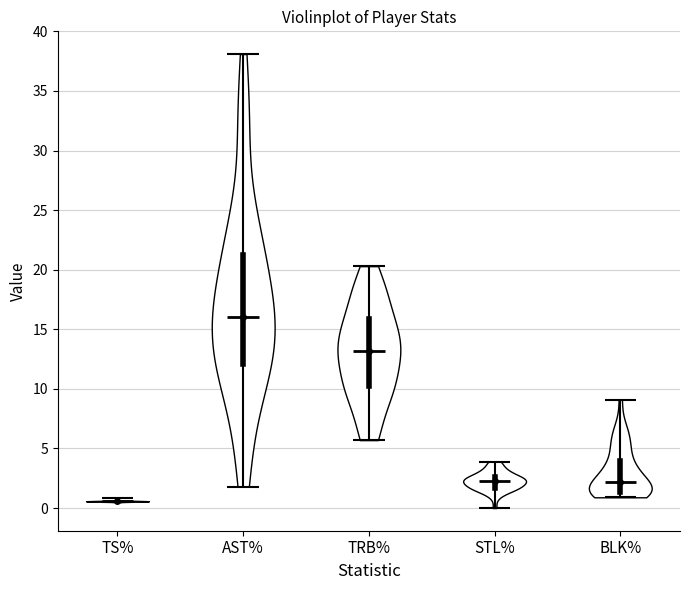

Reading left to right, read every violin against the y-axis: where its median line is, and the lowest and highest points it reaches. The values are not printed on the chart, so give them approximately, as read against the axis.

TS%: median line 0.5, lowest point 0.5, highest point 1.0
AST%: median line 16.0, lowest point 2.0, highest point 38.0
TRB%: median line 13.0, lowest point 5.5, highest point 20.5
STL%: median line 2.5, lowest point 0.0, highest point 4.0
BLK%: median line 2.0, lowest point 1.0, highest point 9.0